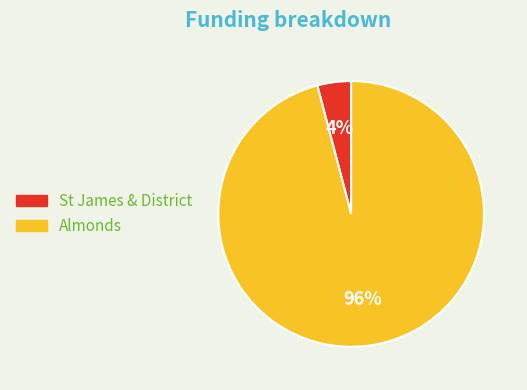

Is the sum of Almonds and St James & District greater than half?

Yes